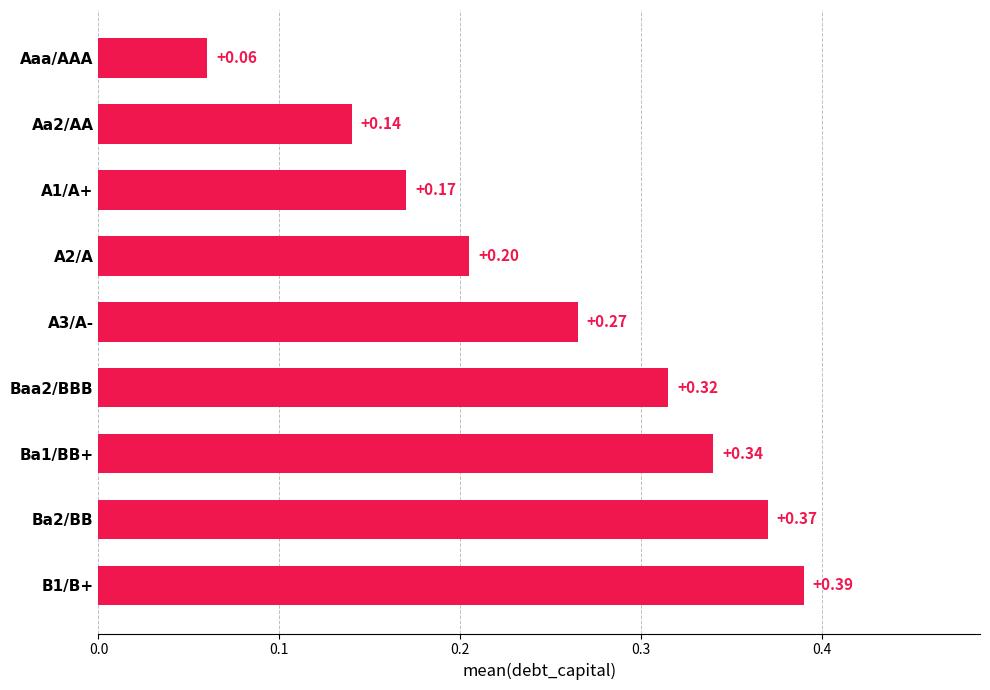

List the labels in order of value, largest first.

B1/B+, Ba2/BB, Ba1/BB+, Baa2/BBB, A3/A-, A2/A, A1/A+, Aa2/AA, Aaa/AAA